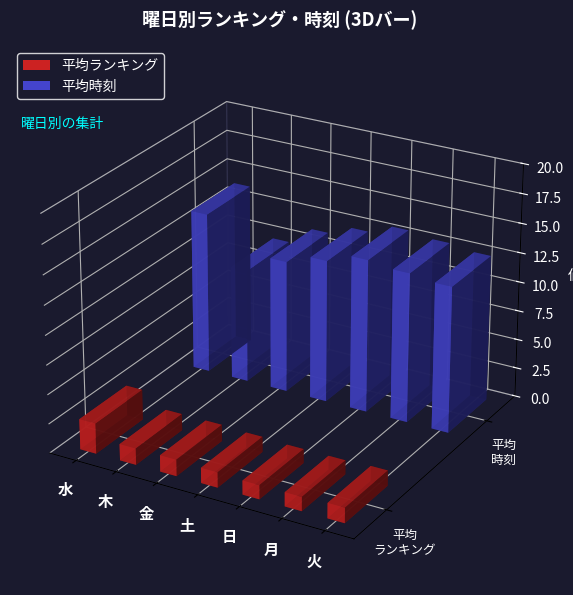

What is the difference between the 平均時刻 values at 水 and 日?

0.7